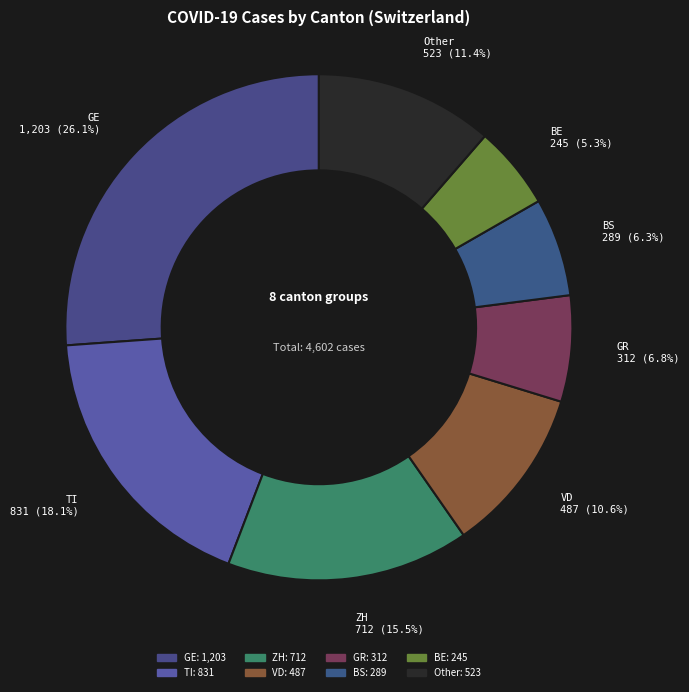

What percentage is NOT represented by BE?

94.7%